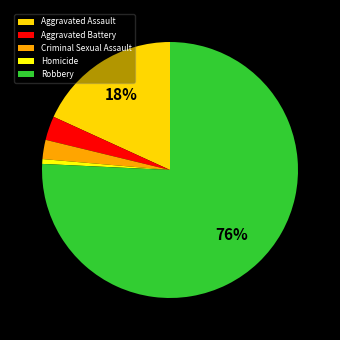

How many segments does this pie chart have?

5